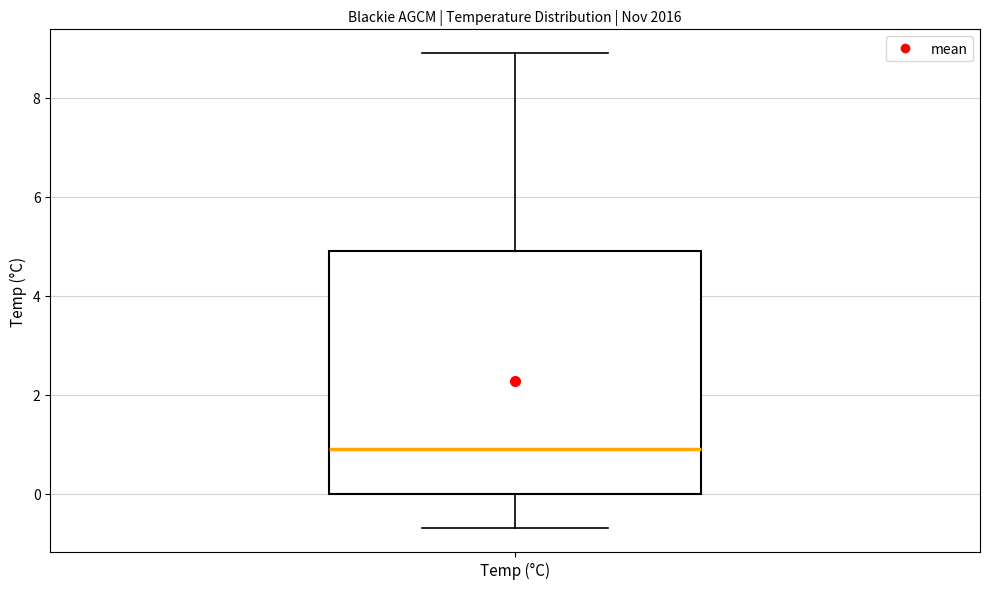

Read this box plot against the y-axis: the position of the median line, the range covered by the box, and the ends of both whiskers. The values are not printed on the chart, so give them approximately, as read against the axis.

median 1.0, box 0.0 to 5.0, whiskers -0.6 to 9.0